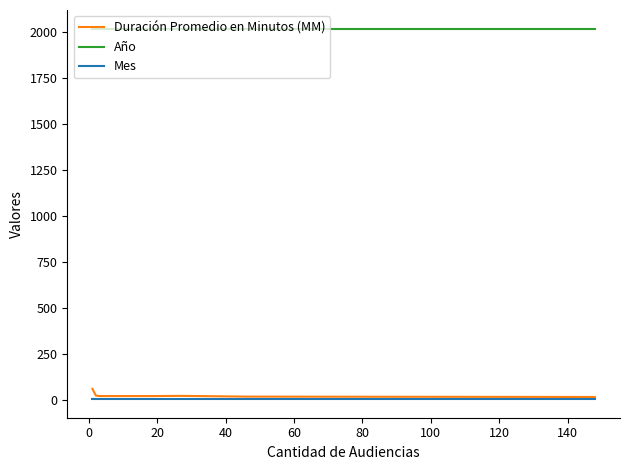

True or false: Año and Duración Promedio en Minutos (MM) cross at least once.

False